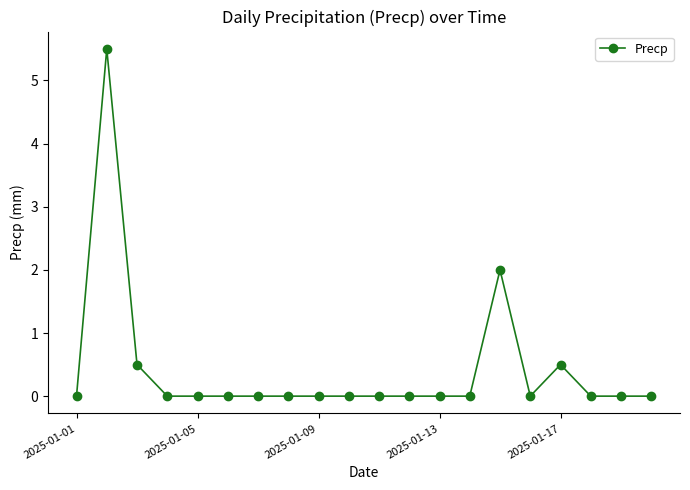

What is the value of the 2nd point from the left?

5.5